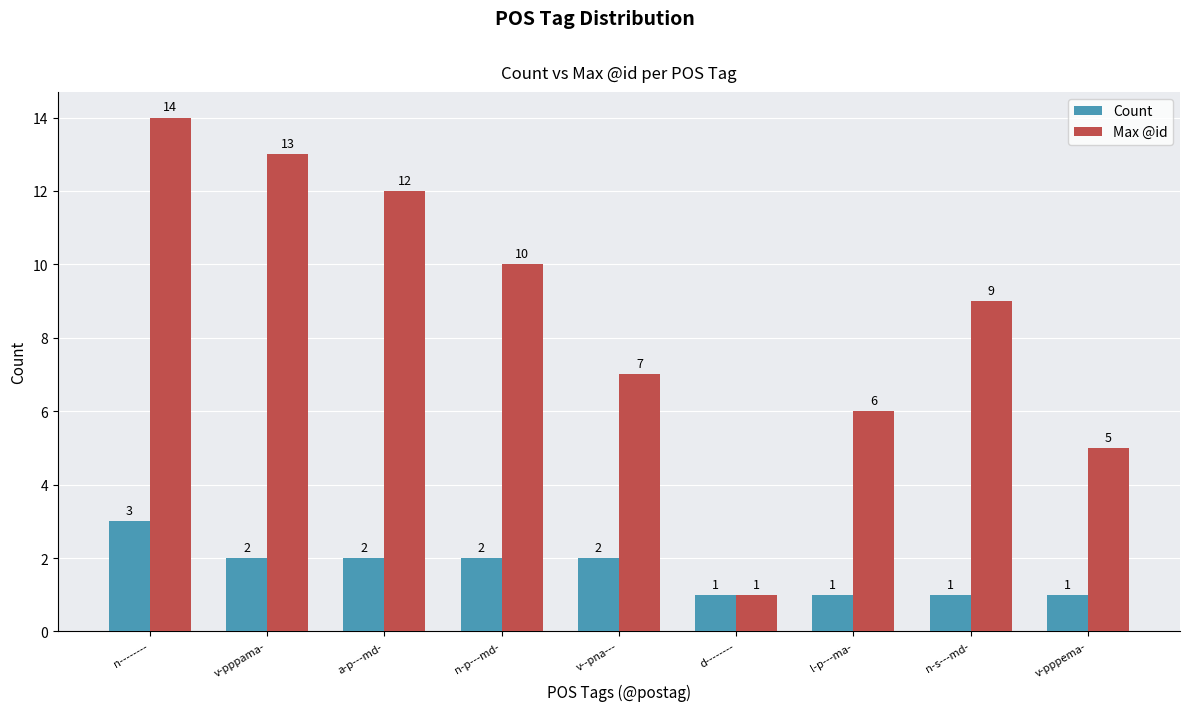

At which category is the sum across all series the highest?

n--------